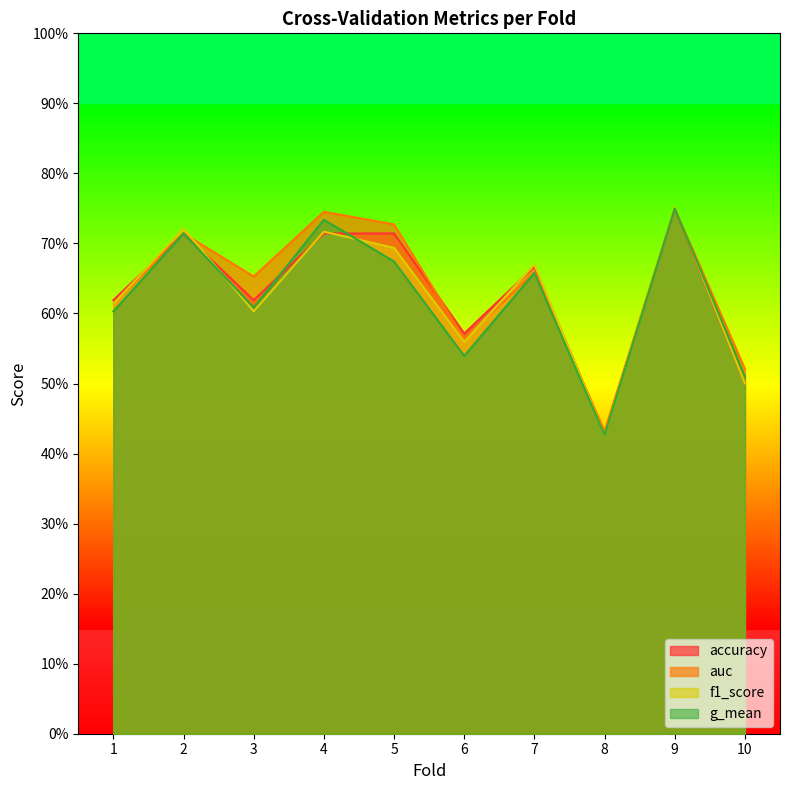

What is the approximate value of accuracy at 2?

0.7